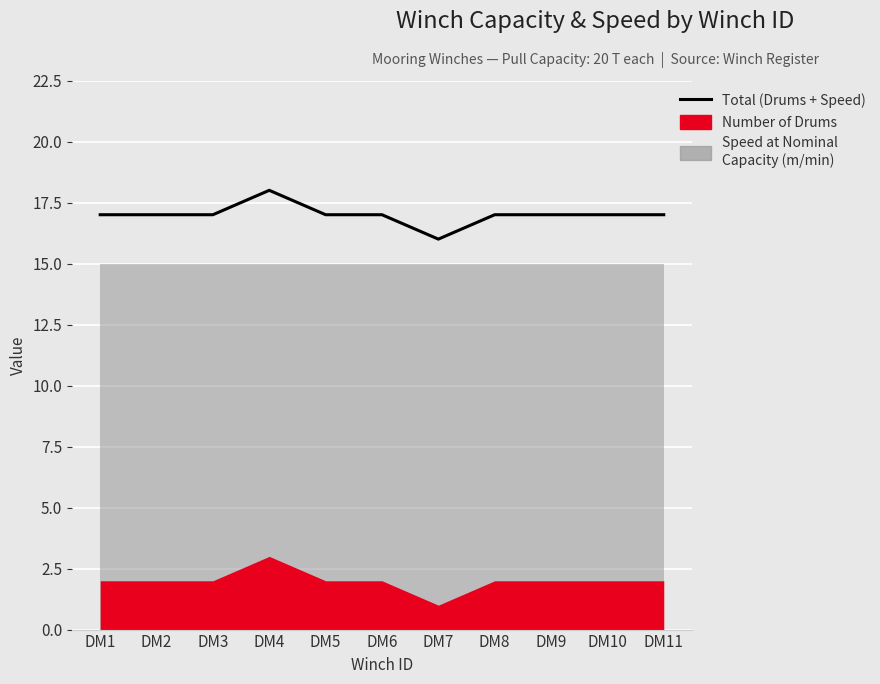

Reading left to right, list all the values displayed in this chart.

DM1=17	DM2=17	DM3=17	DM4=18	DM5=17	DM6=17	DM7=16	DM8=17	DM9=17	DM10=17	DM11=17